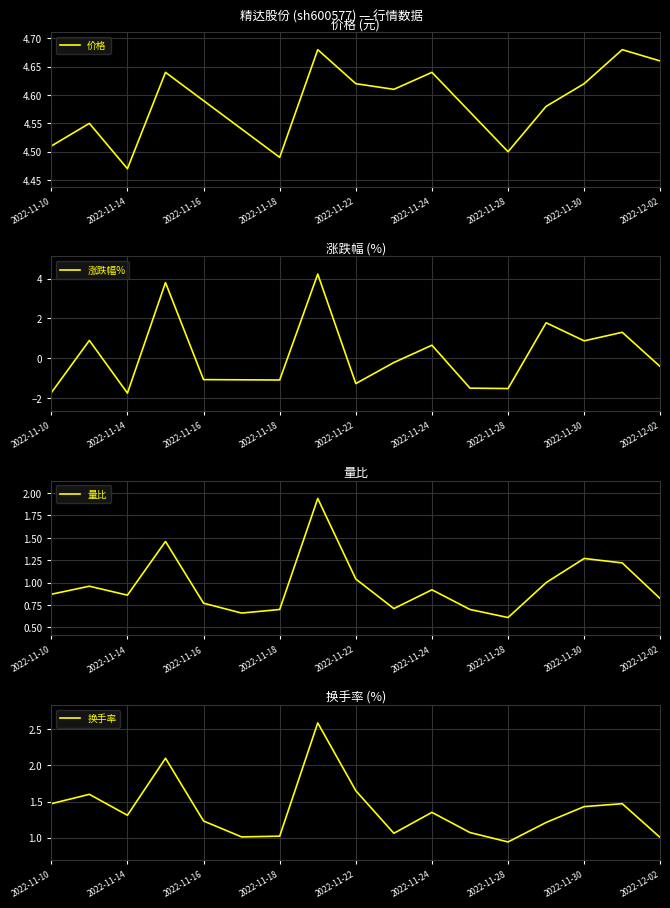

Is it true that 量比 equals 0.5 at 2022-11-16?

False